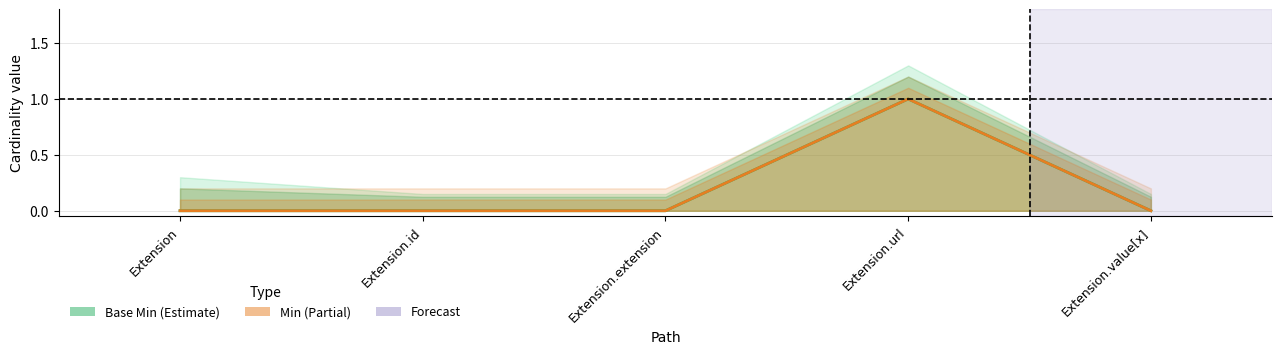

Where is the first local maximum for Base Min?

Extension.url